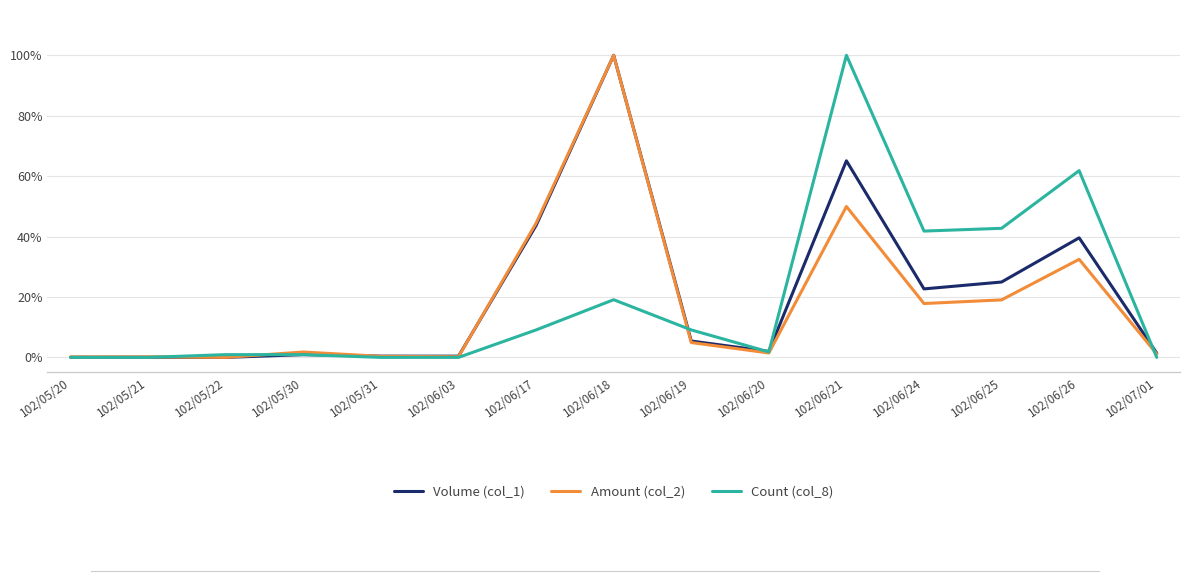

At 102/06/19, list the series in order from largest to smallest.

Count (col_8), Volume (col_1), Amount (col_2)